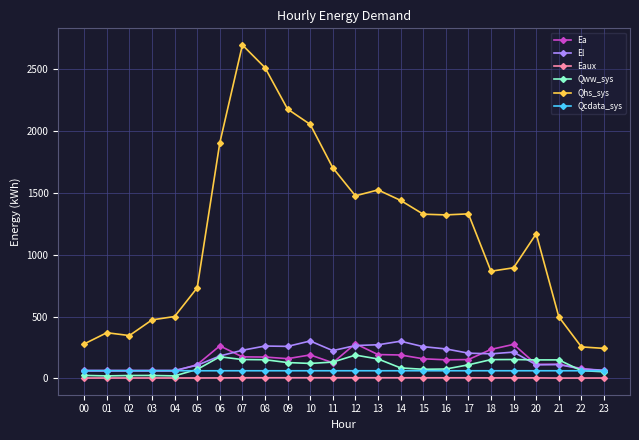

What is the total value across all series at 14?

2078.8